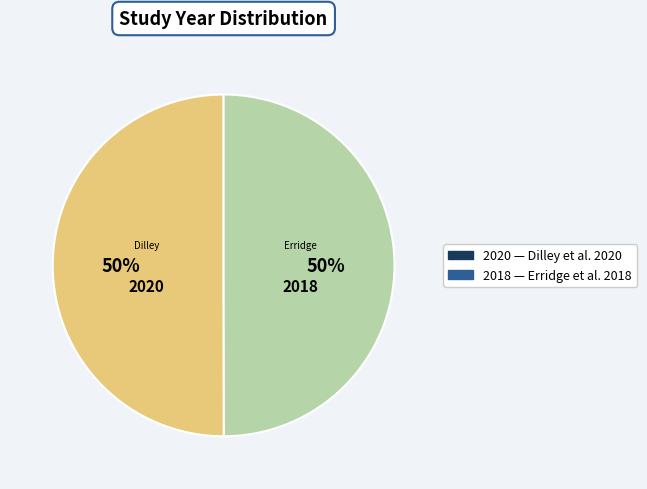

To the nearest percent, what is the average slice percentage?

50%